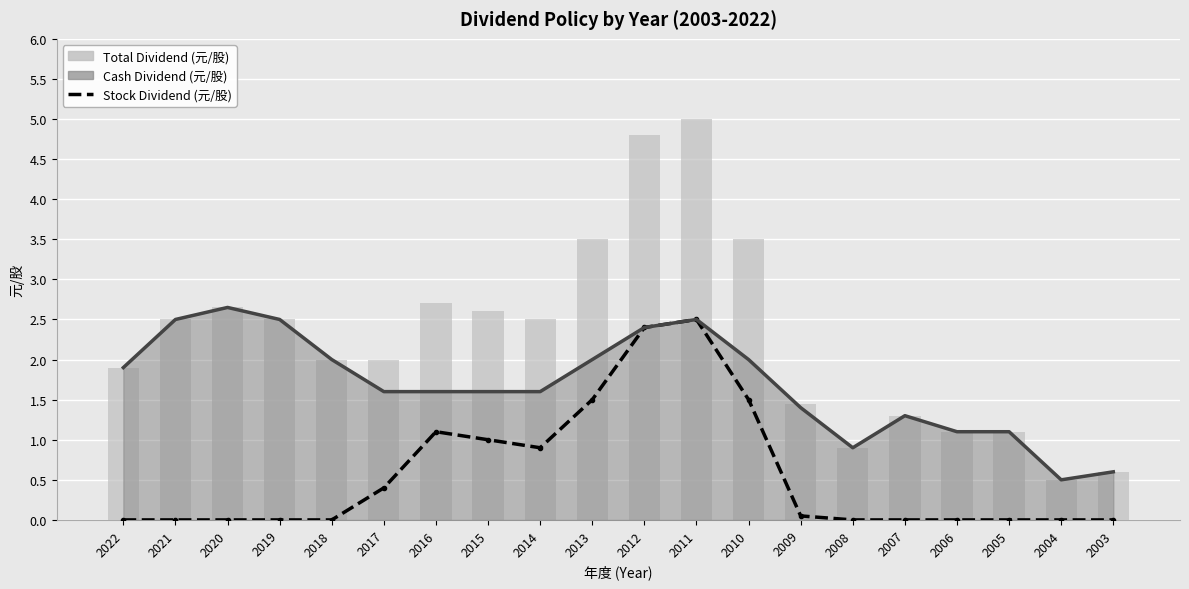

Reading left to right, extract all data points from this chart.

Stock Dividend (元/股): 2022=0.0	2021=0.0	2020=0.0	2019=0.0	2018=0.0	2017=0.4	2016=1.1	2015=1.0	2014=0.9	2013=1.5	2012=2.4	2011=2.5	2010=1.5	2009=0.1	2008=0.0	2007=0.0	2006=0.0	2005=0.0	2004=0.0	2003=0.0
Total Dividend (元/股): 2022=1.9	2021=2.5	2020=2.6	2019=2.5	2018=2.0	2017=2.0	2016=2.7	2015=2.6	2014=2.5	2013=3.5	2012=4.8	2011=5.0	2010=3.5	2009=1.4	2008=0.9	2007=1.3	2006=1.1	2005=1.1	2004=0.5	2003=0.6